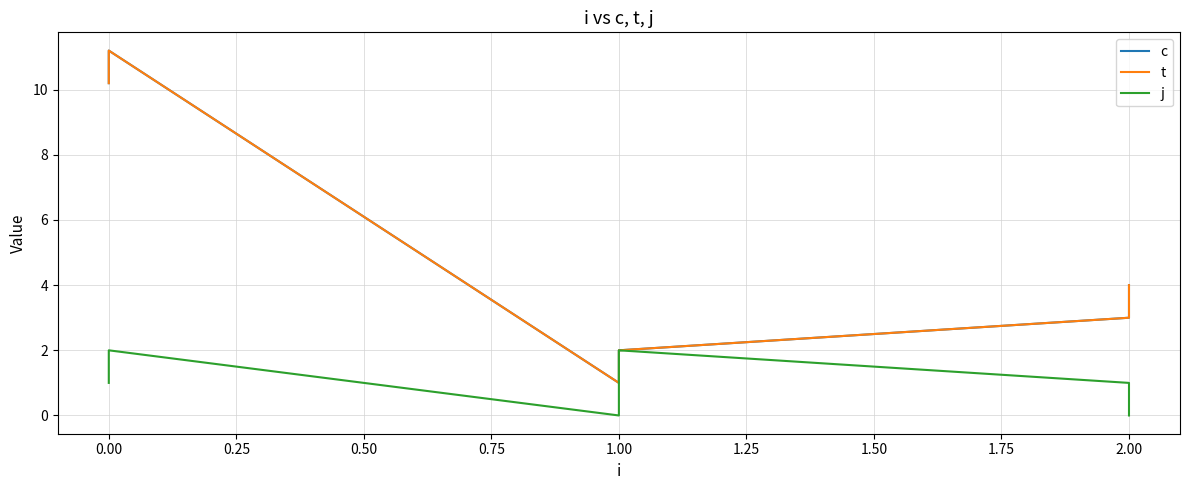

Reading right to left, extract all data points from this chart.

c: 4.0	3.0	2.0	1.0	11.2	10.2
t: 4.0	3.0	2.0	1.0	11.2	10.2
j: 0.0	1.0	2.0	0.0	2.0	1.0